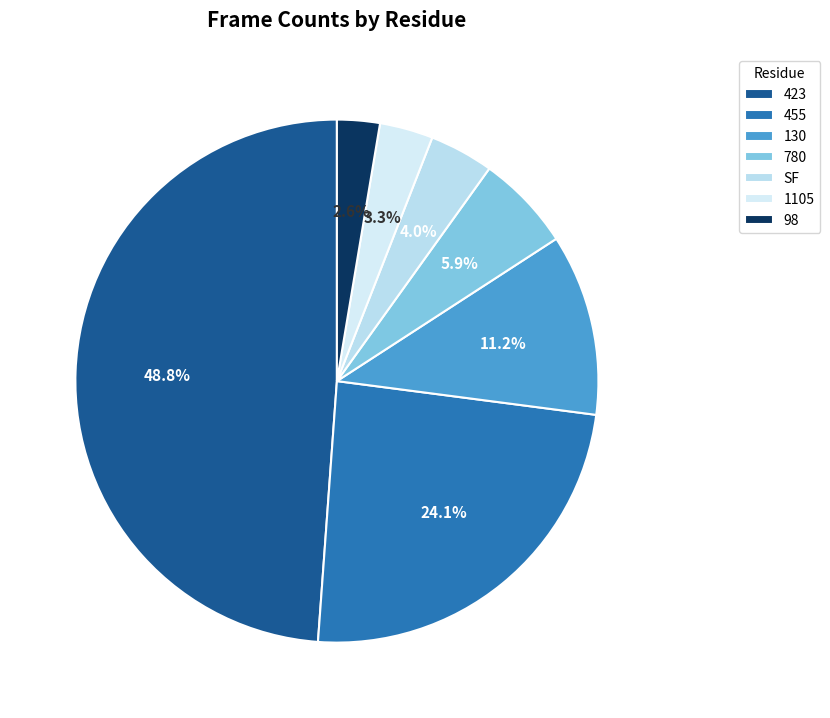

Rank the categories by value from highest to lowest.

423, 455, 130, 780, SF, 1105, 98